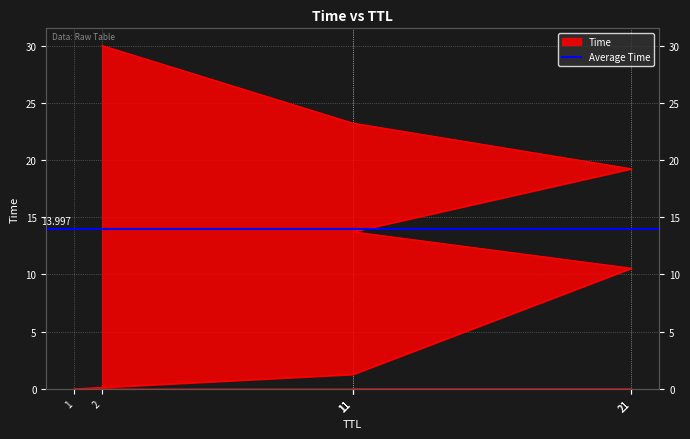

At which label does the data first exceed 13?

11